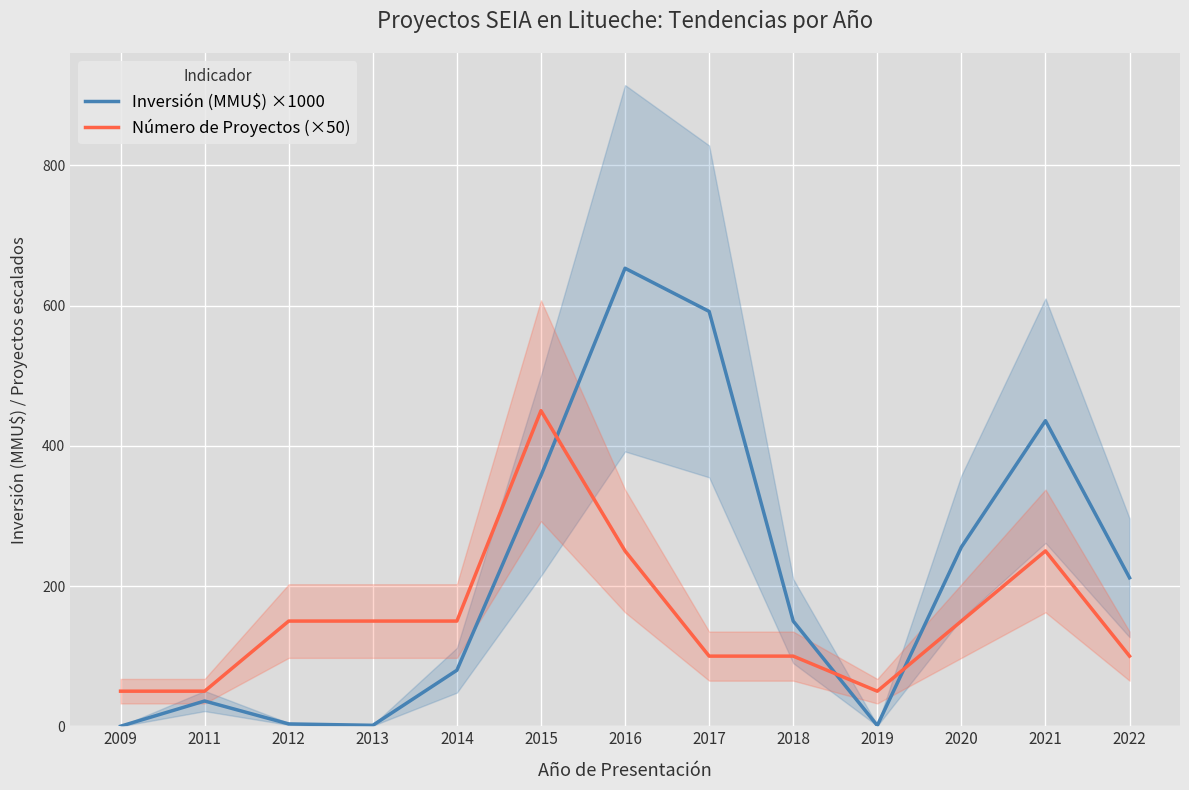

List the labels in order of Número de Proyectos (×50) value, smallest first.

2009, 2011, 2019, 2017, 2018, 2022, 2012, 2013, 2014, 2020, 2016, 2021, 2015